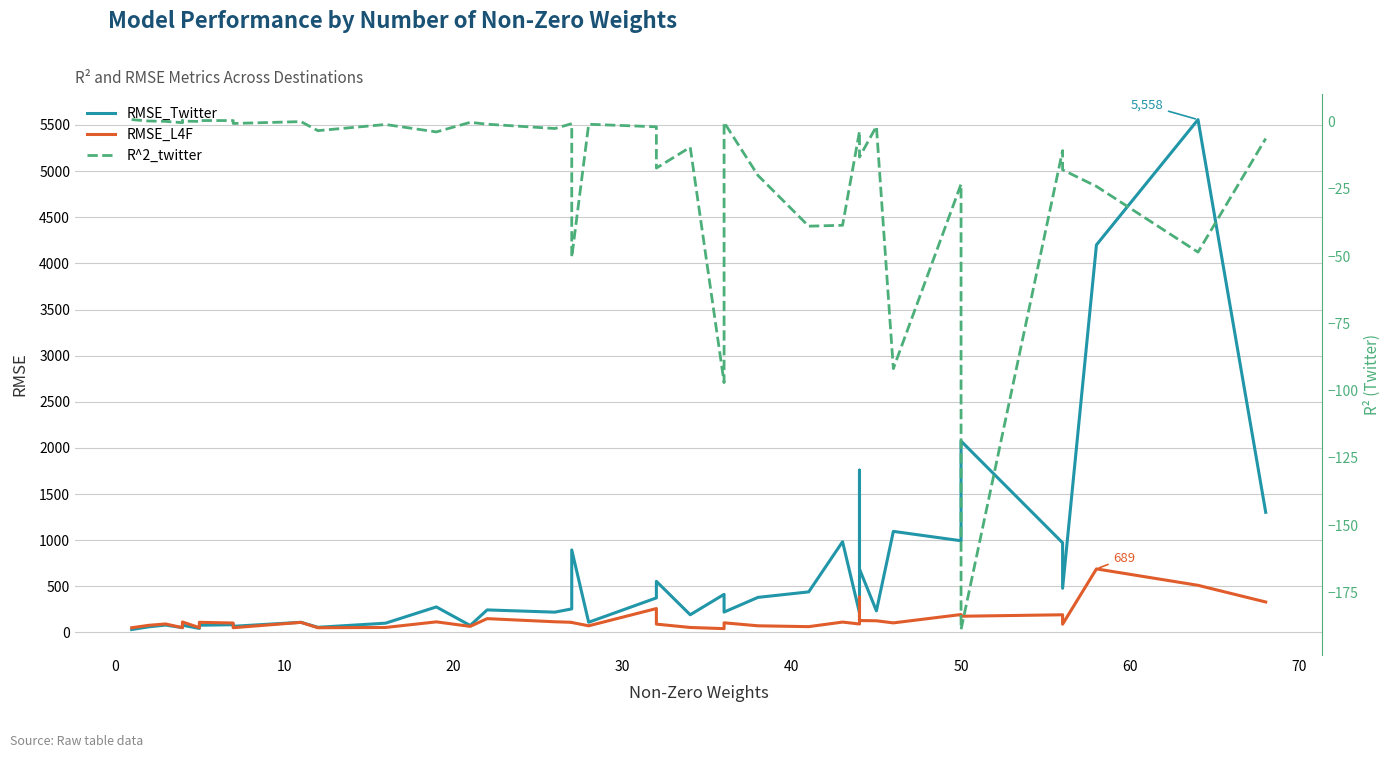

What are all the series names shown in the legend?

RMSE_Twitter, RMSE_L4F, R^2_twitter